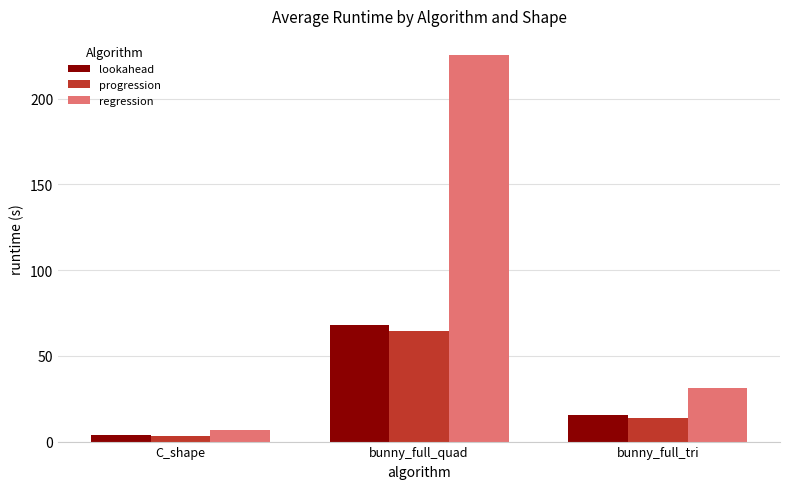

What is the total value across all series at bunny_full_tri?

60.7